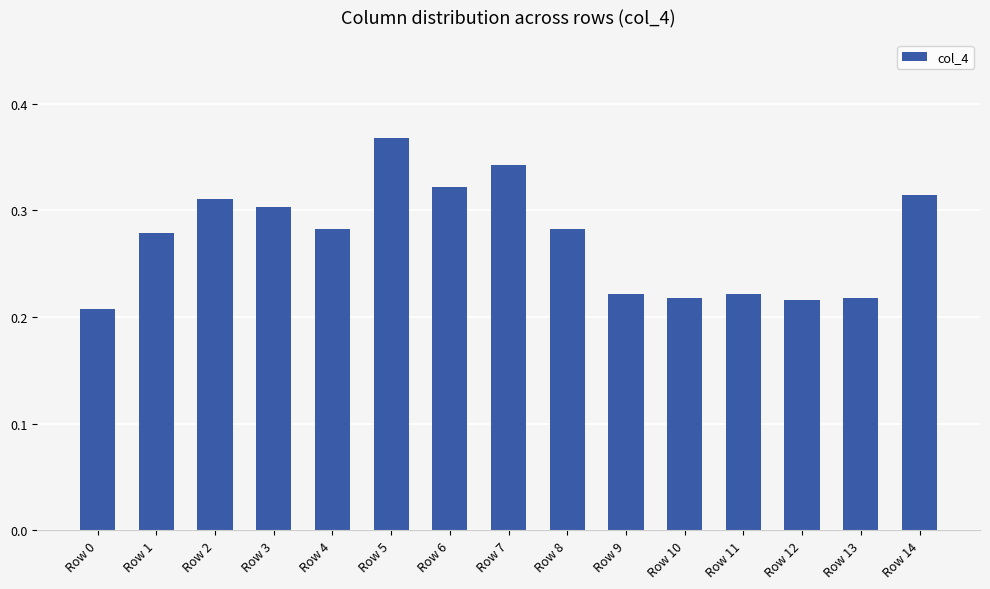

The chart shows a value of 0.6 at Row 7. True or false?

False